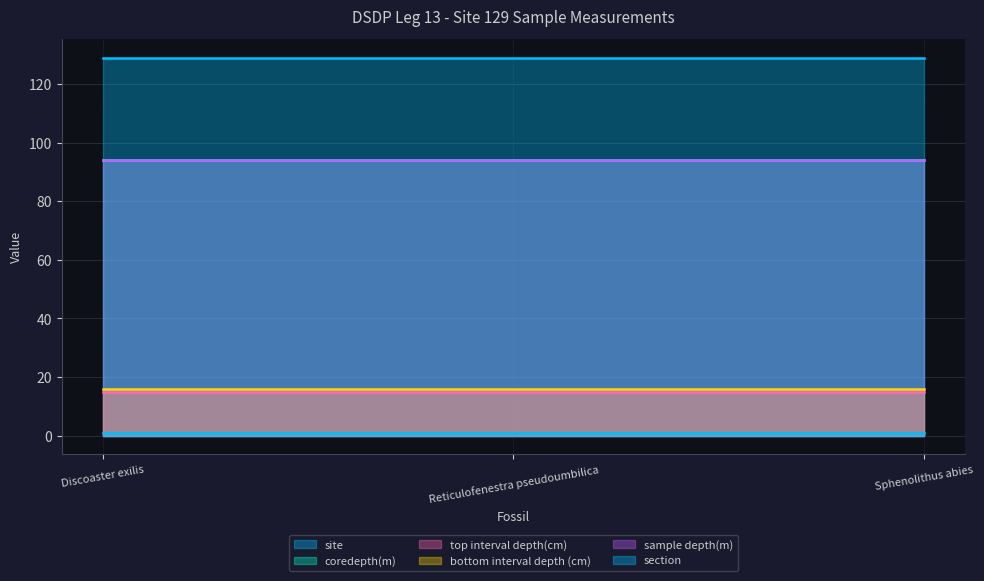

What is the spread (max minus min) of values at Sphenolithus abies?

128.0